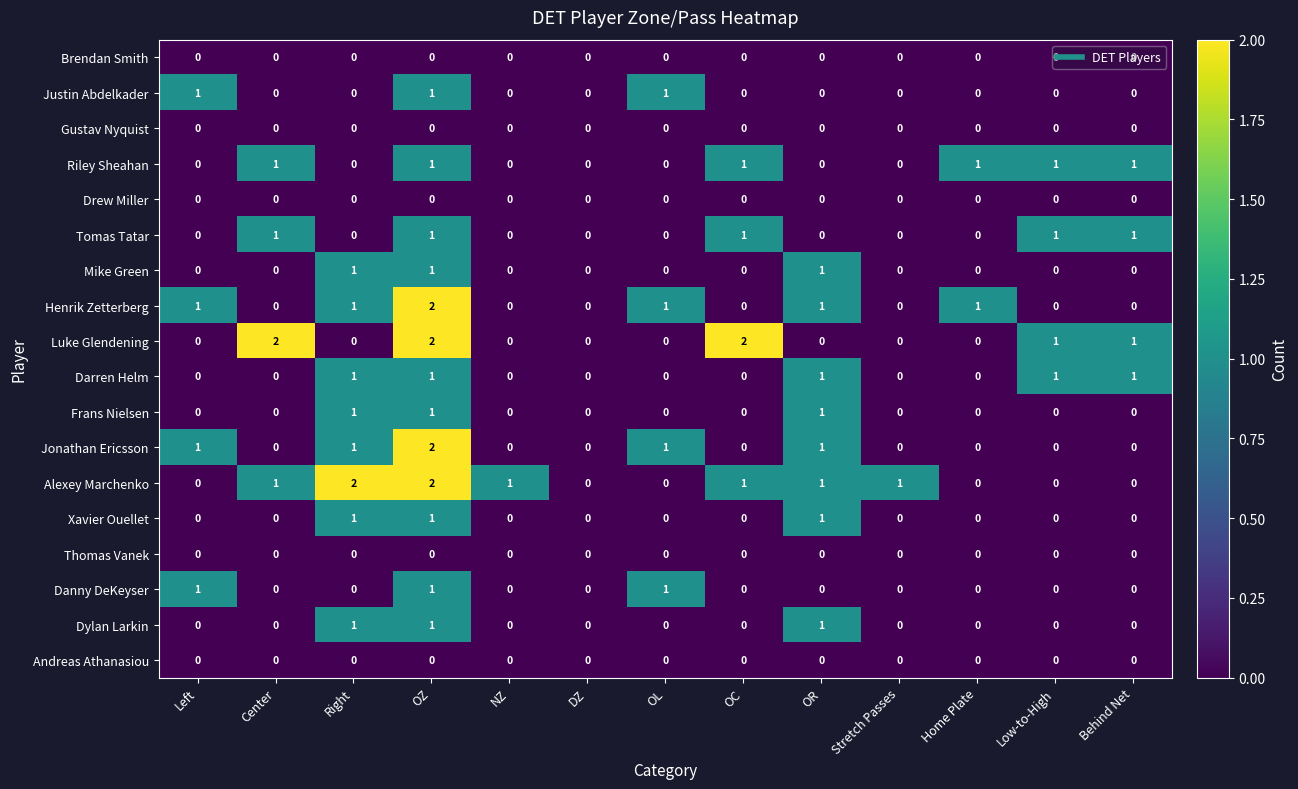

What is the sum of all Dylan Larkin values?

3